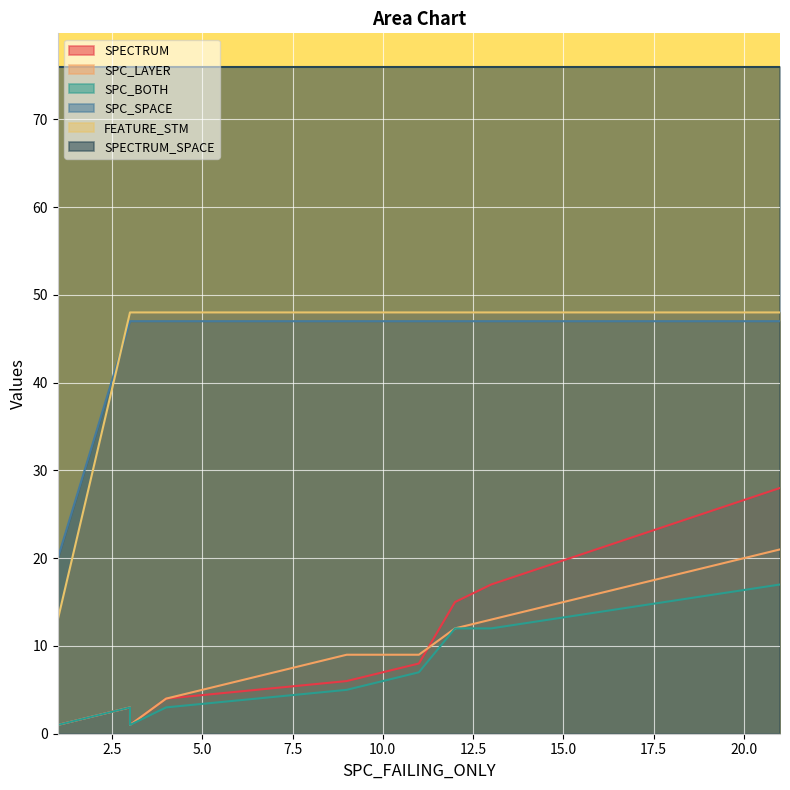

Is it true that SPC_SPACE equals 63 at 3?

False